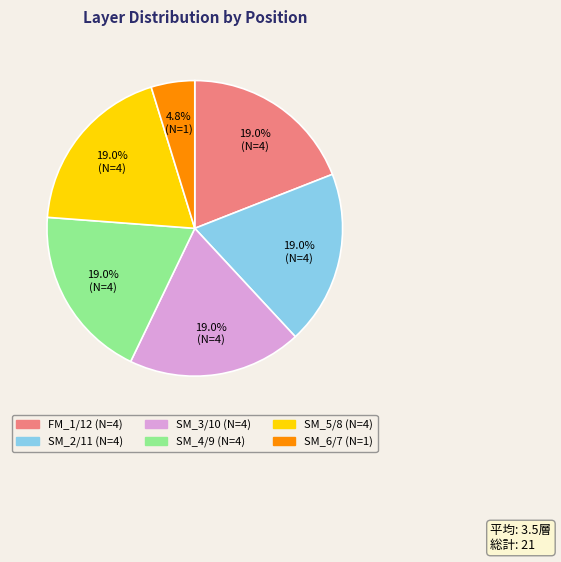

Which category has the smallest portion of the pie?

SM_6/7